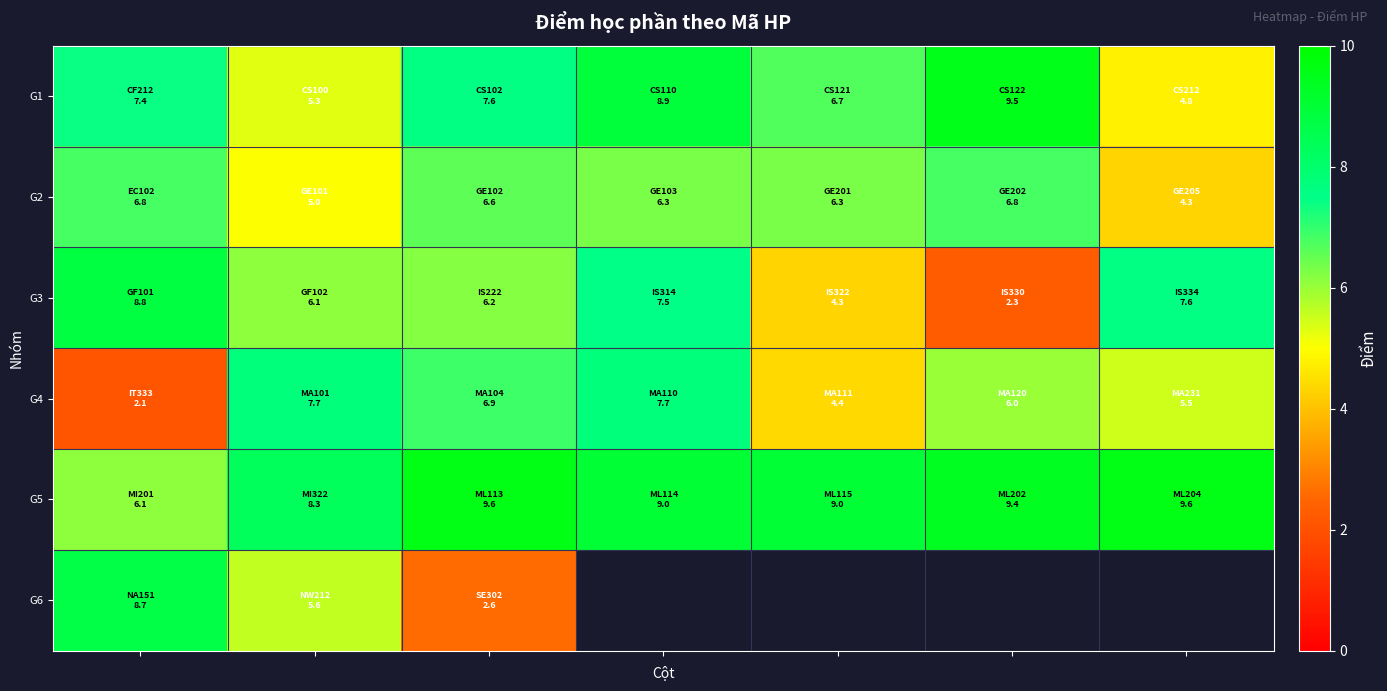

What is the difference between the maximum and second lowest values in the G2 series?

1.8